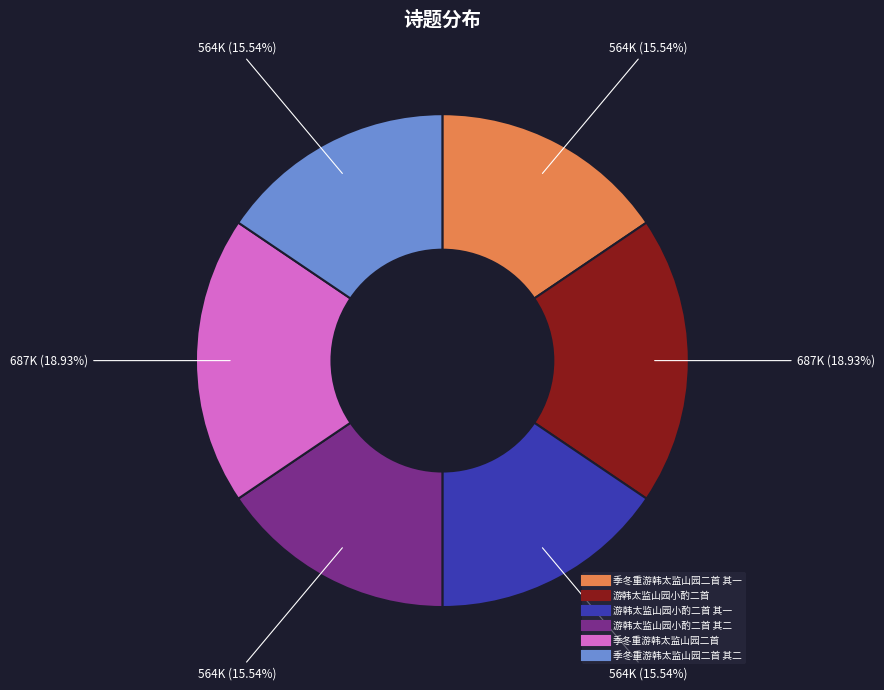

Is there a majority slice in this chart?

No